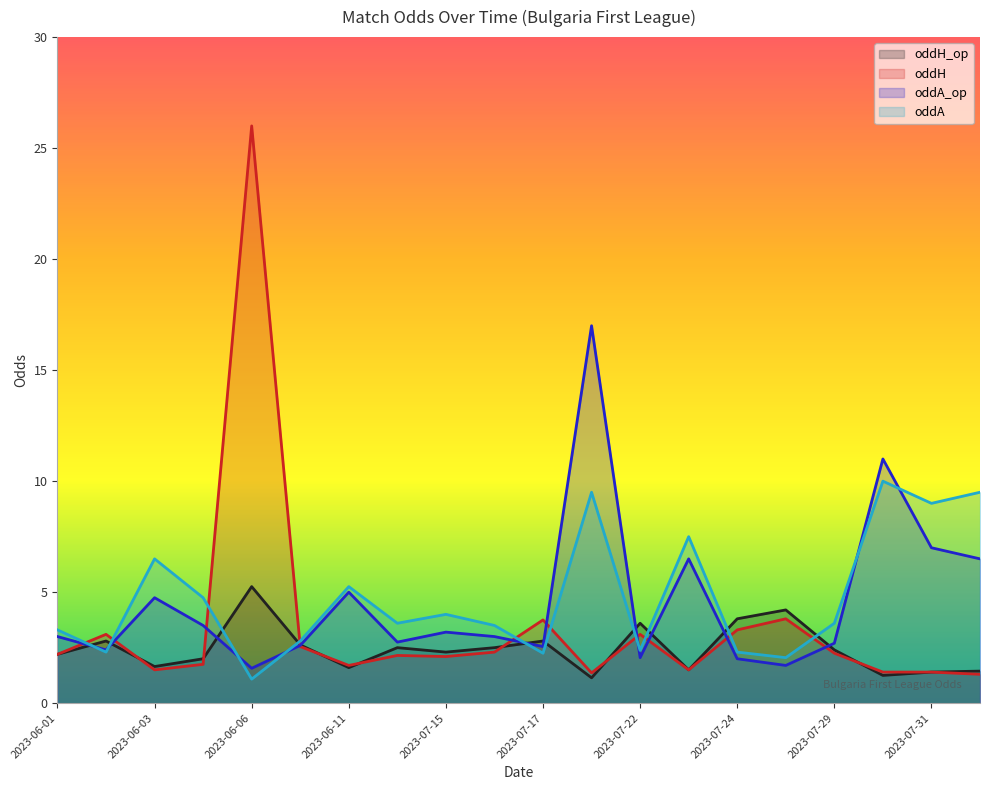

What is the lowest value of the oddH series?

1.3